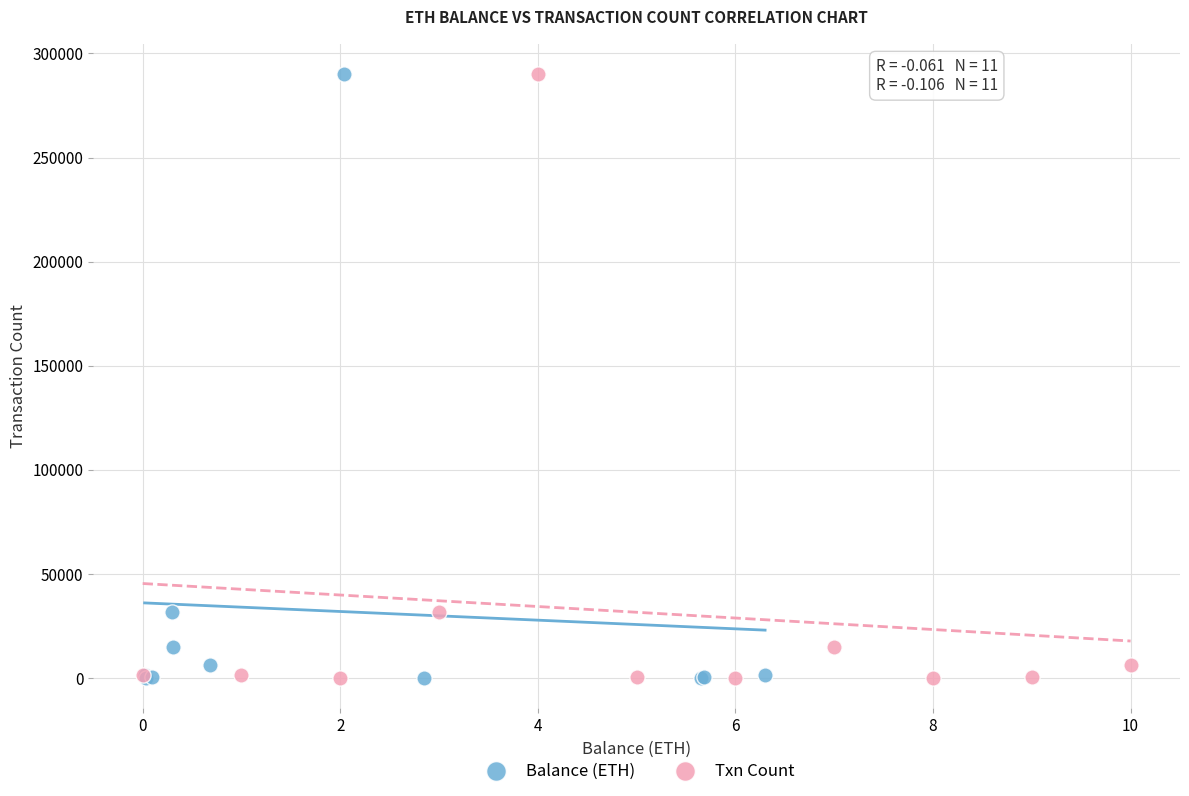

What are all the series names shown in the legend?

Balance (ETH), Txn Count